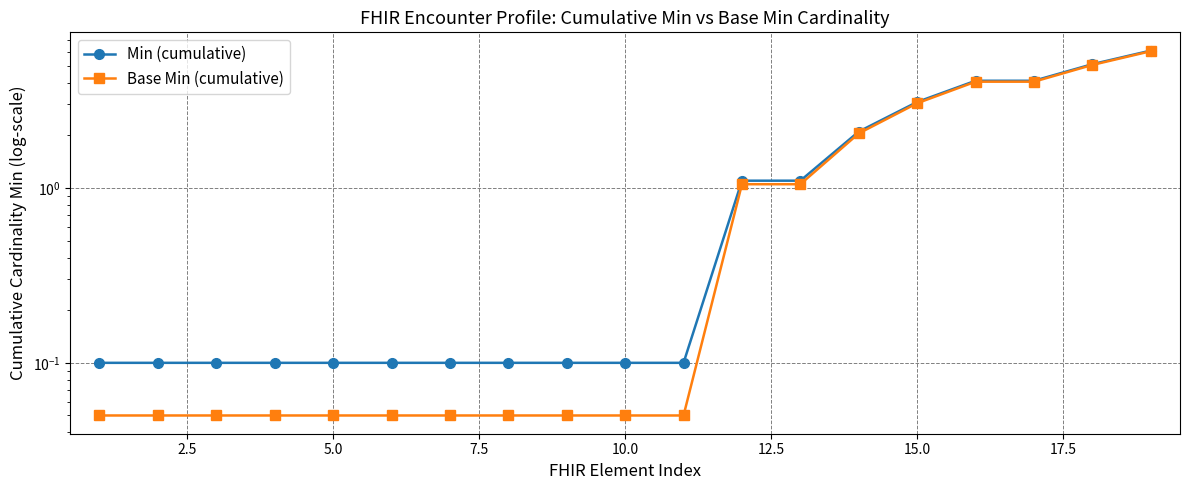

The value of Base Min (cumulative) at 5.0 is 0.1. True or false?

True